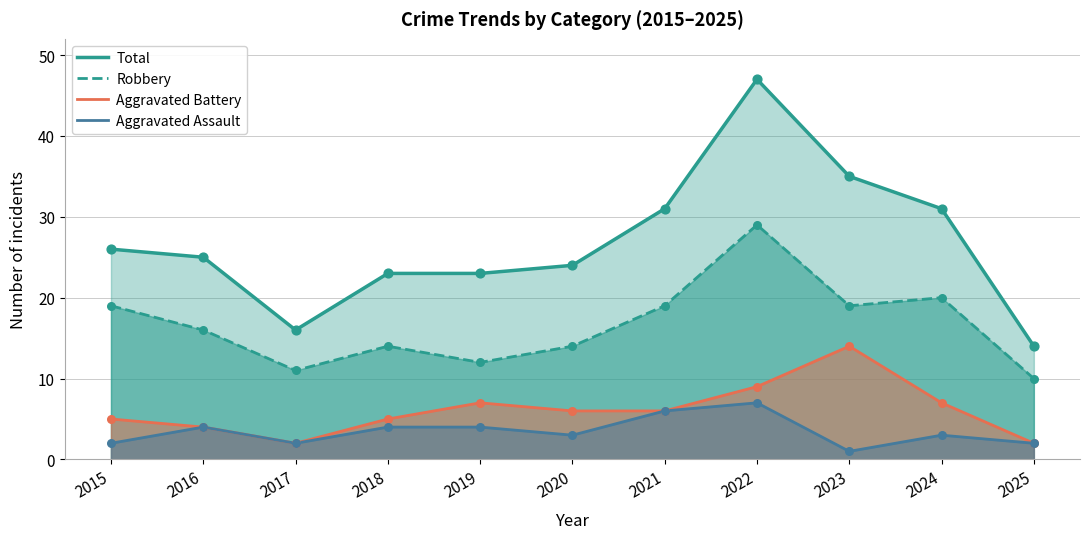

Which series contains the highest Y value?

Total